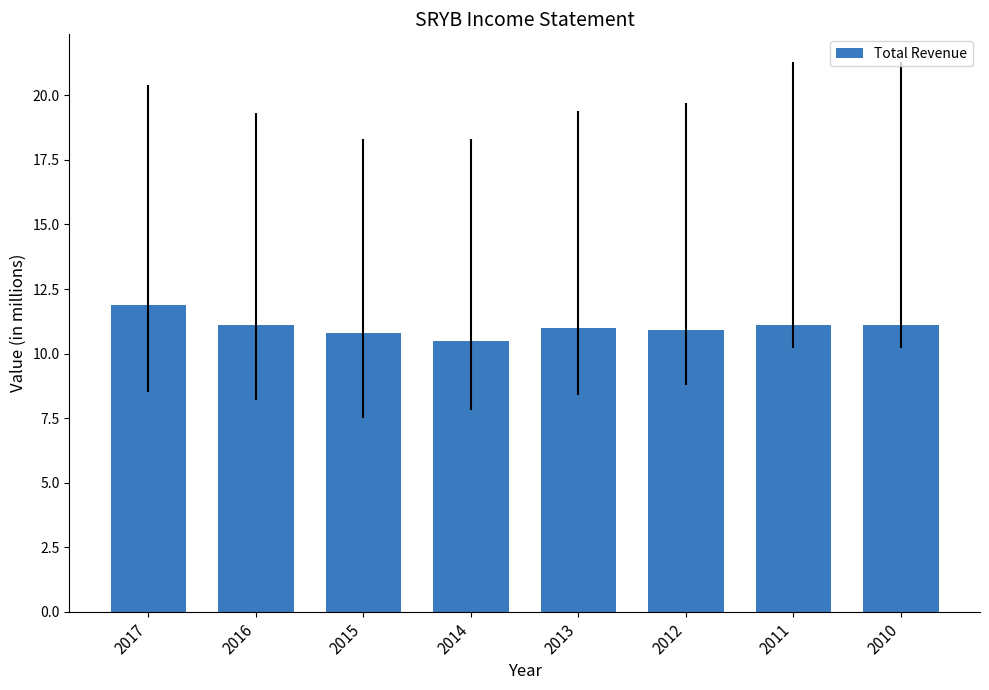

What is the minimum value shown in the chart?

10.5